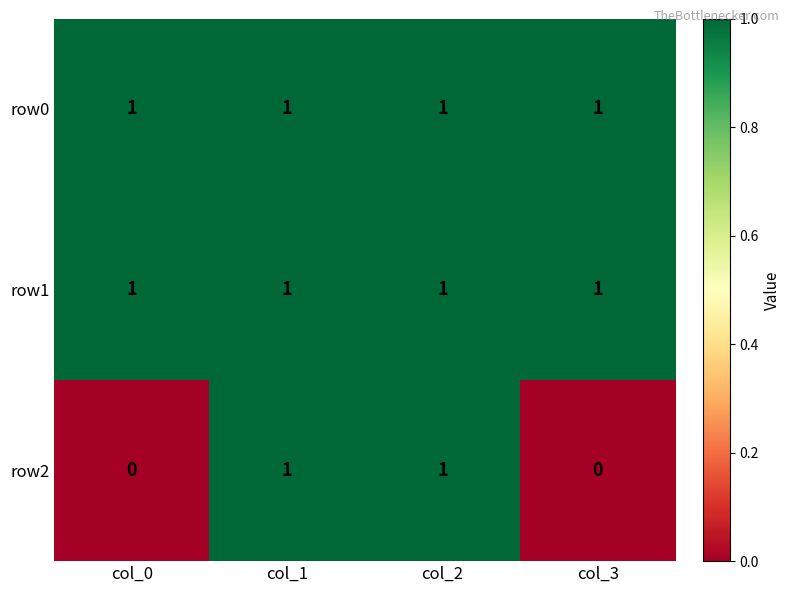

Which series has the largest range (max minus min)?

row2